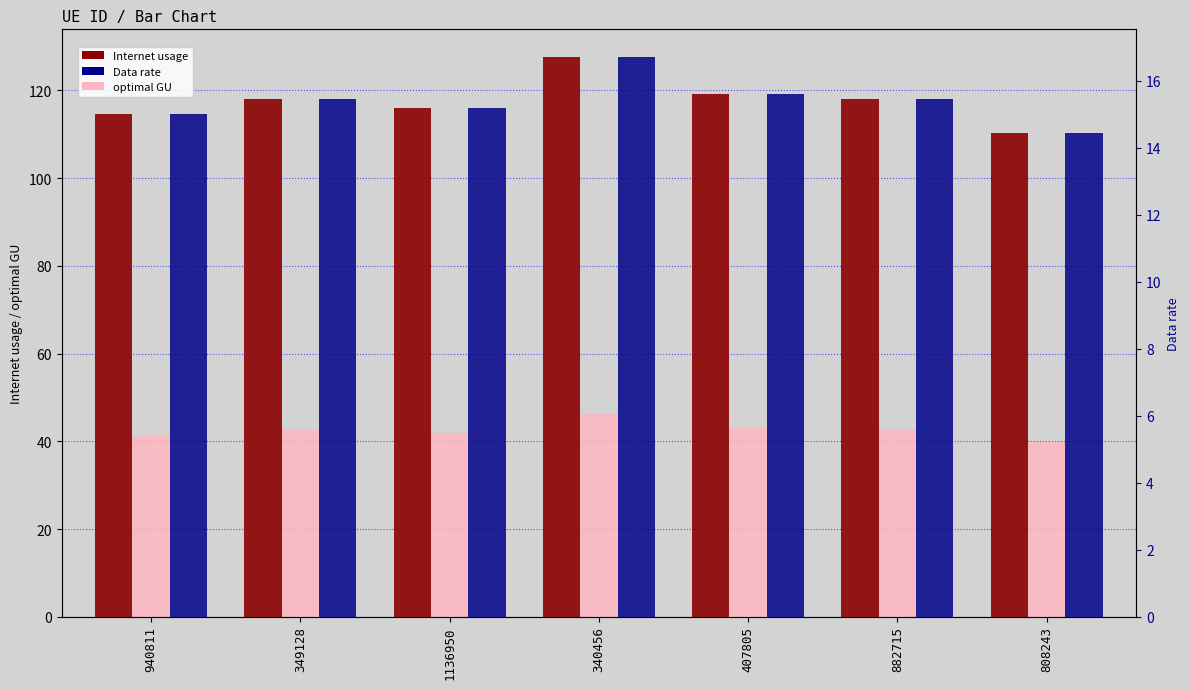

What is the sum of all Internet usage values?

823.7